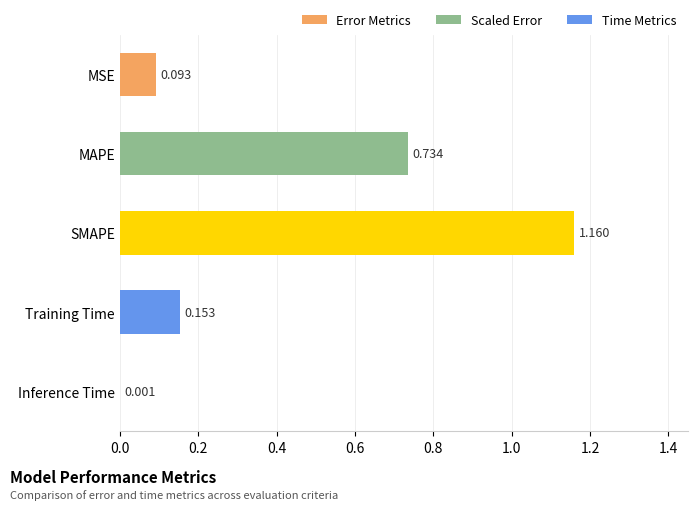

Which label corresponds to the largest value in the chart?

SMAPE